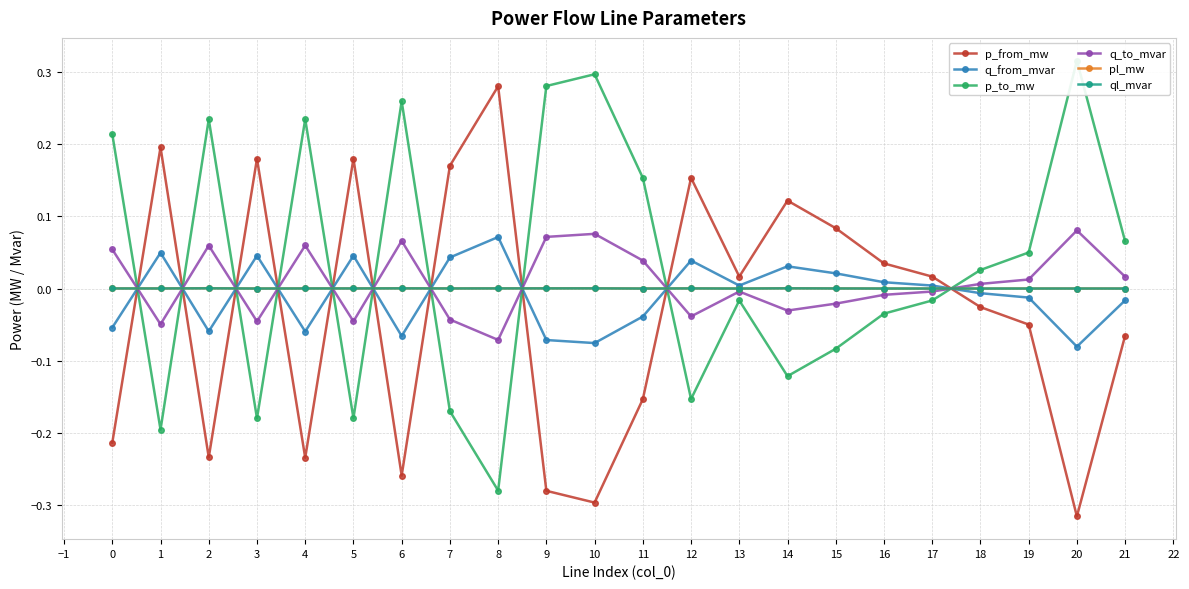

True or false: q_to_mvar has more than 2 interior local peaks.

True